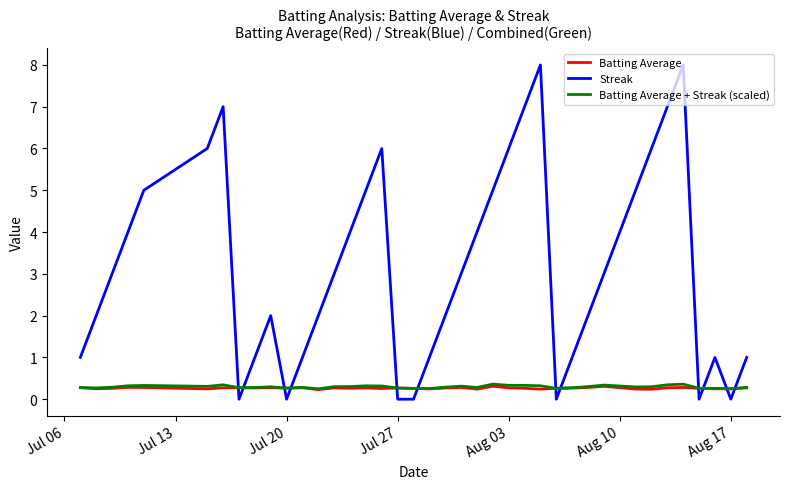

What is the highest value of the Batting Average series?

0.3